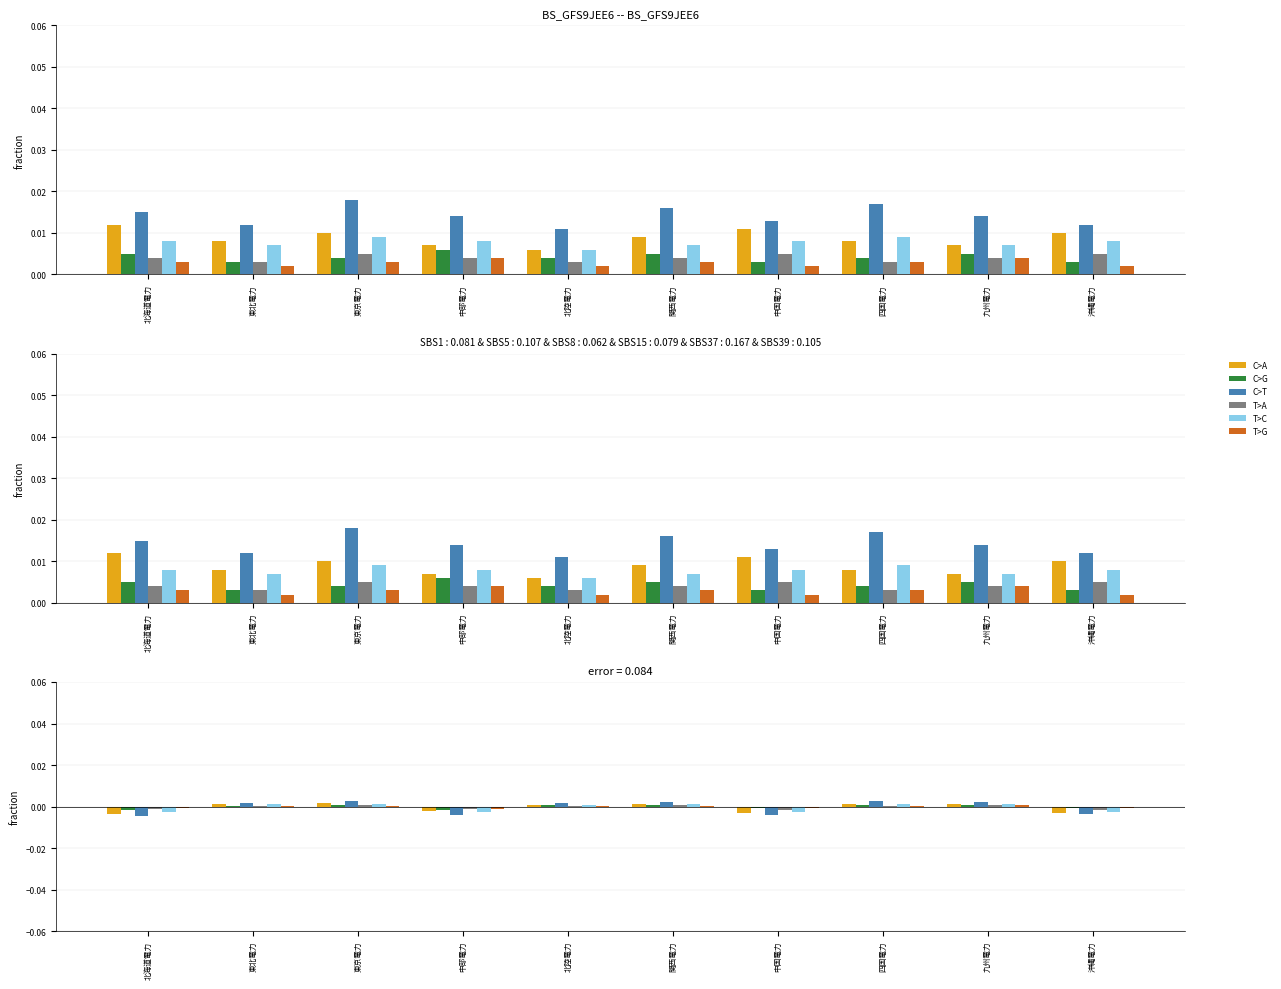

What is the label of the 4th bar from the right?

中国電力